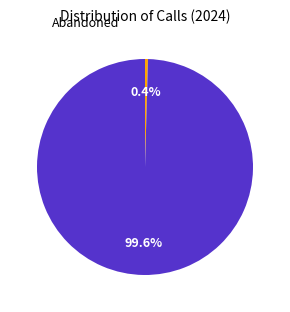

Does any single category account for the majority?

Yes